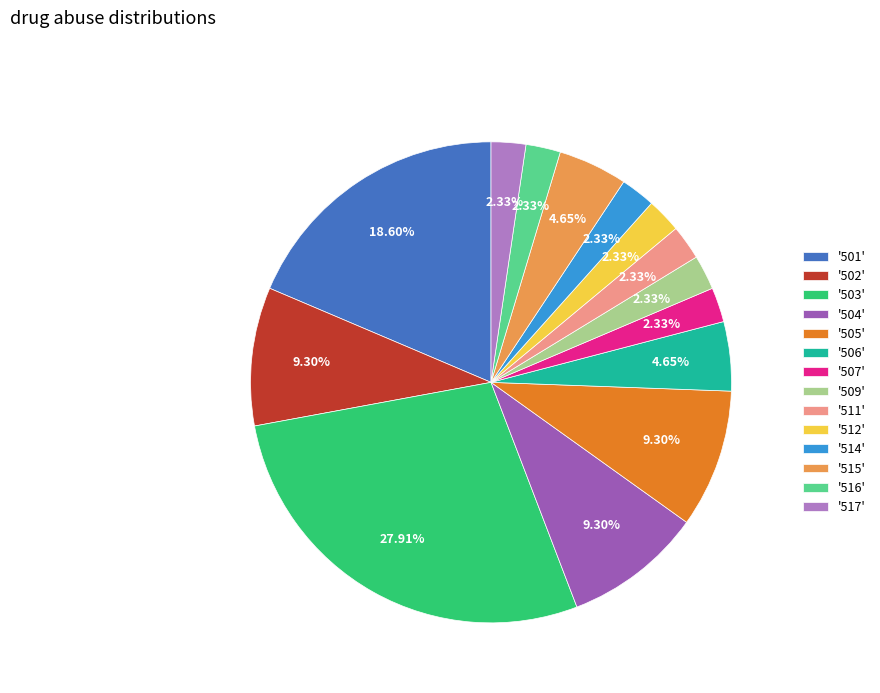

Is '502' the majority of the pie?

No